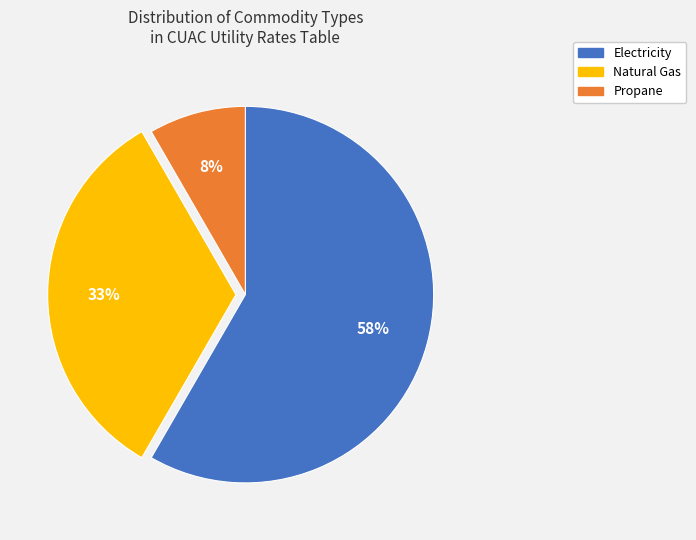

Does any single category account for the majority?

Yes